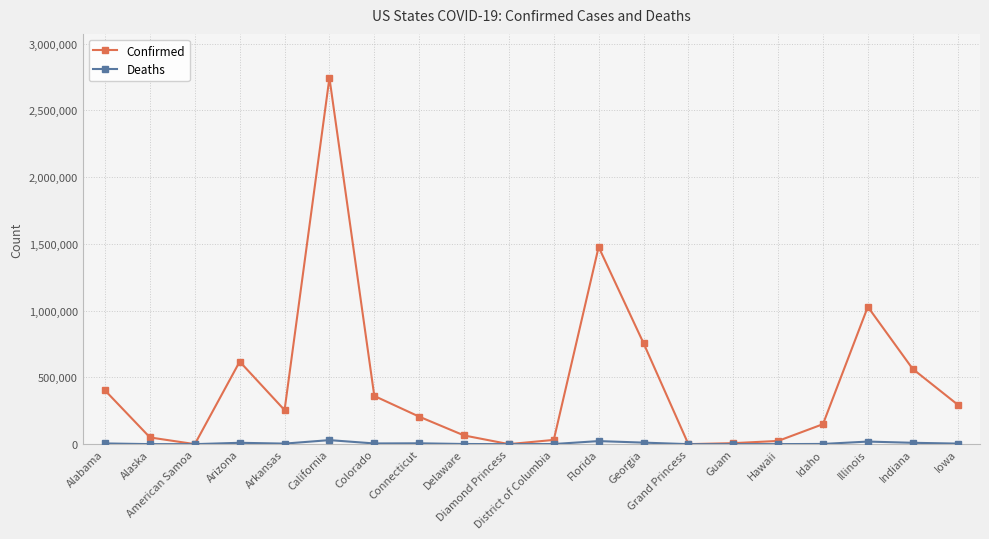

Which series has the widest spread of values?

Confirmed